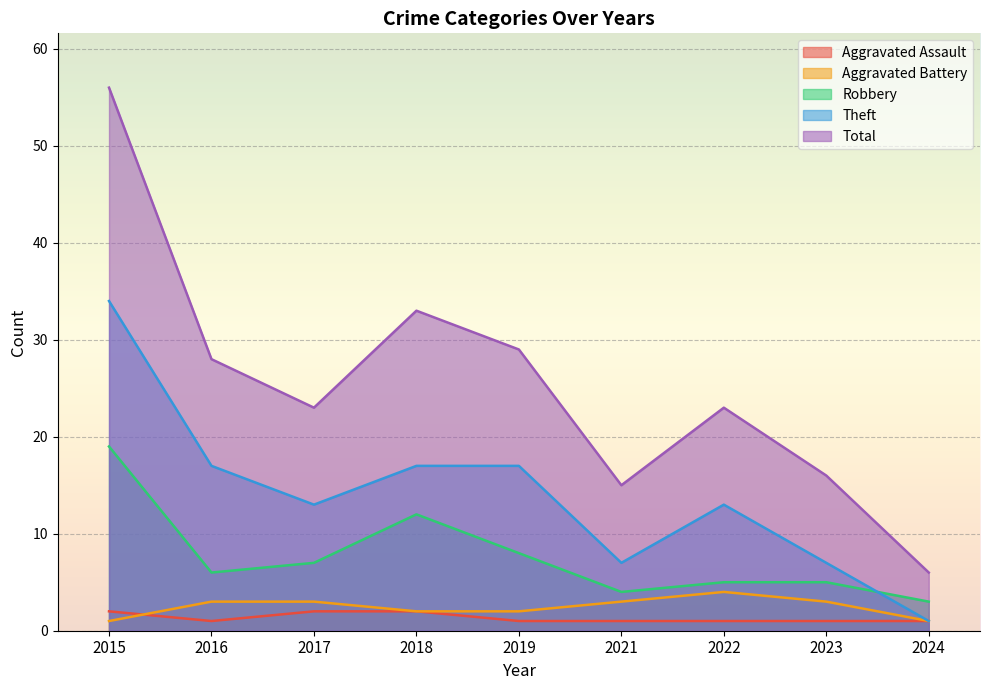

Which series has the widest spread of values?

Total